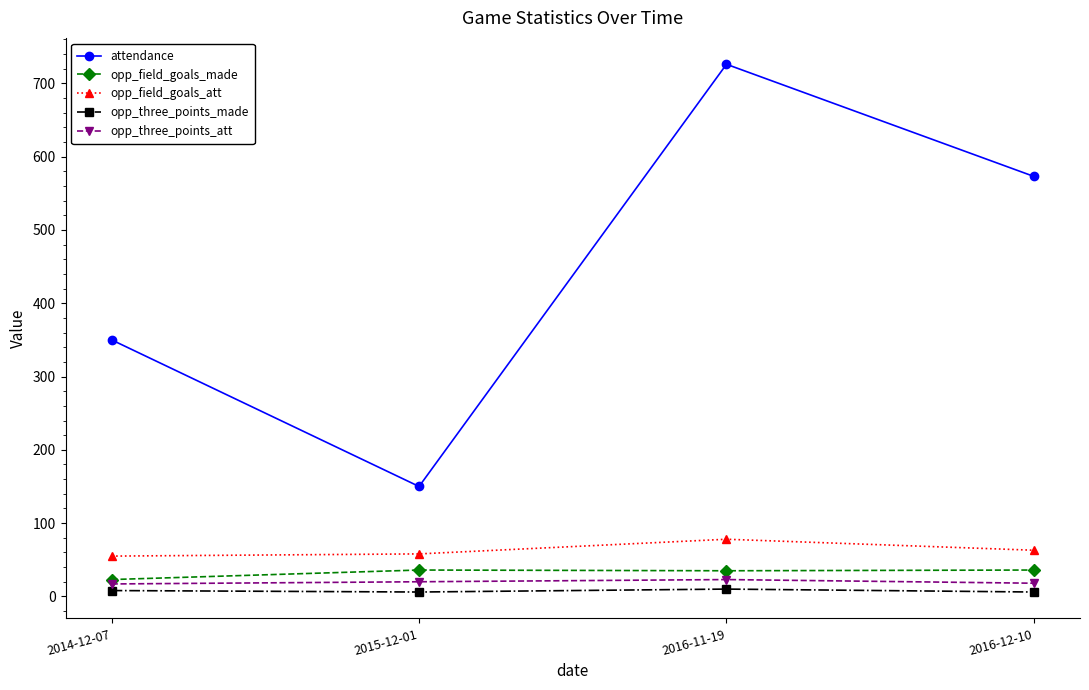

What is the label of the 3rd point from the left?

2016-11-19